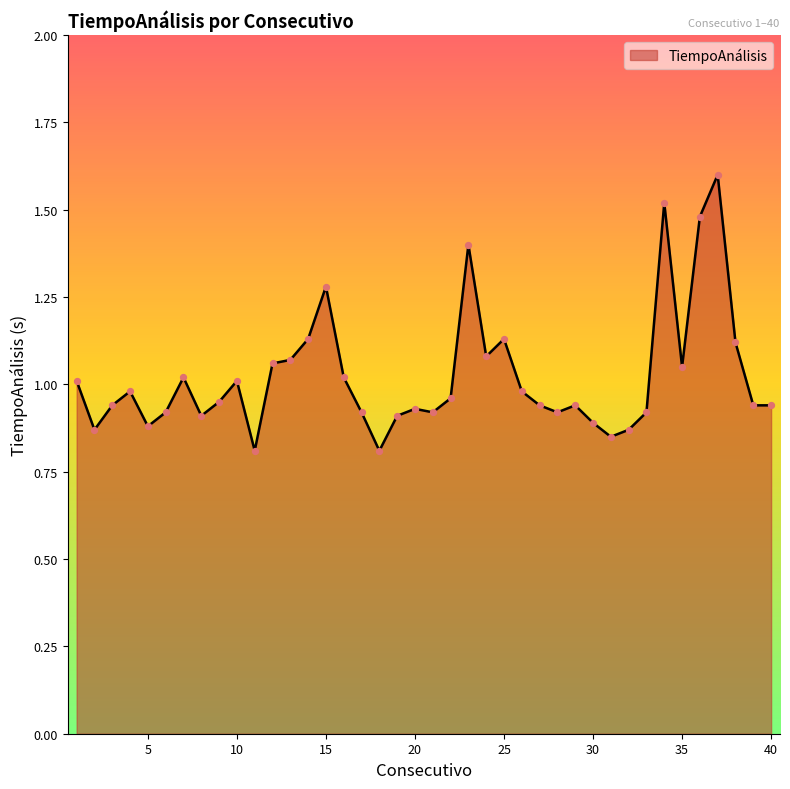

What is the maximum value shown in the chart?

1.6